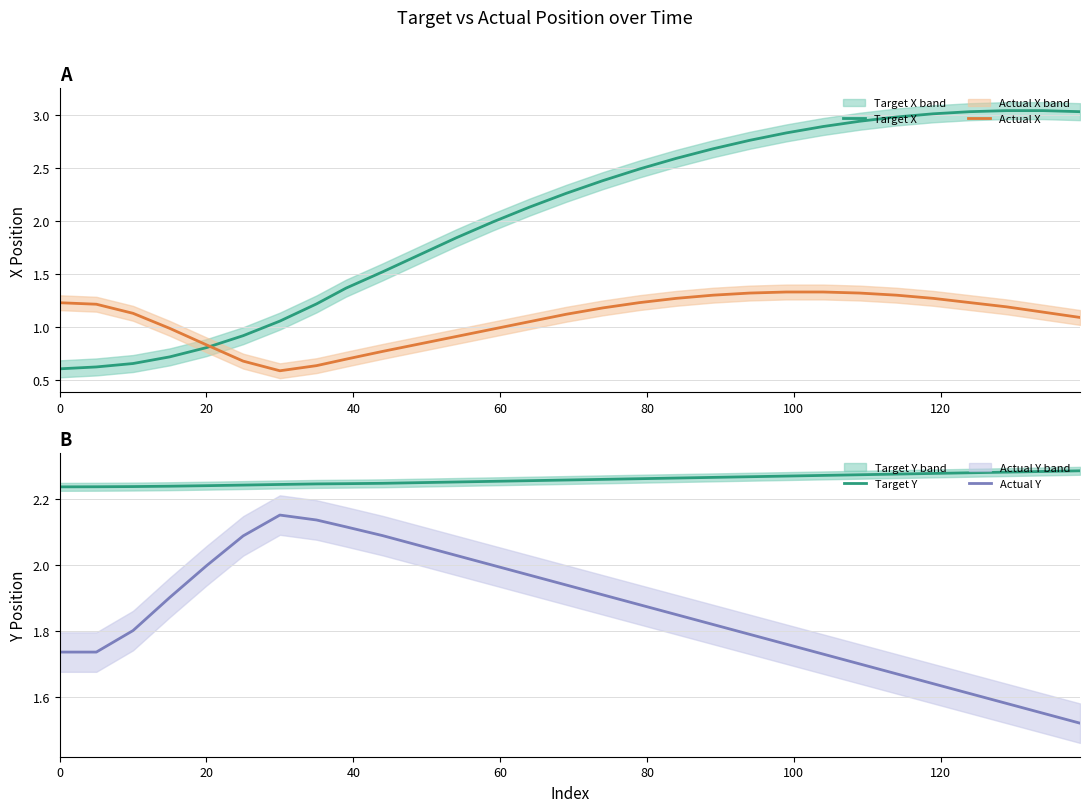

True or false: Actual Y has more than 2 points higher than both neighbors.

False